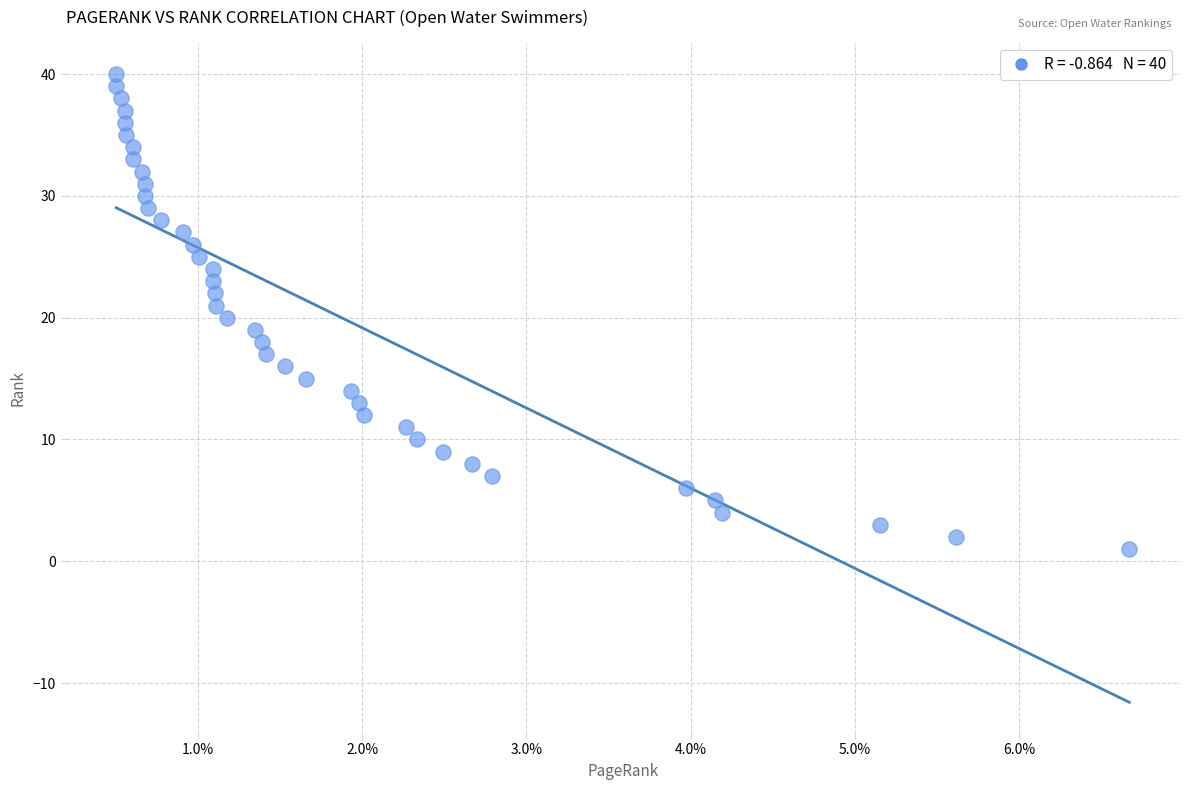

What is the range of Y values (max minus min)?

39